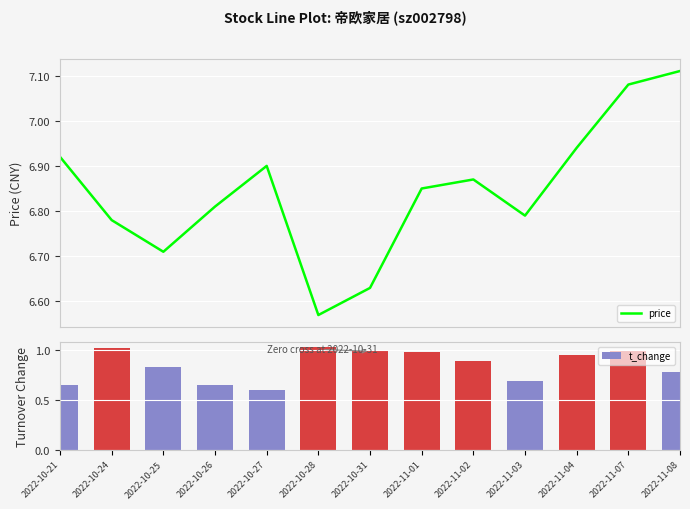

What is the difference between the maximum and minimum values in the t_change series?

0.4